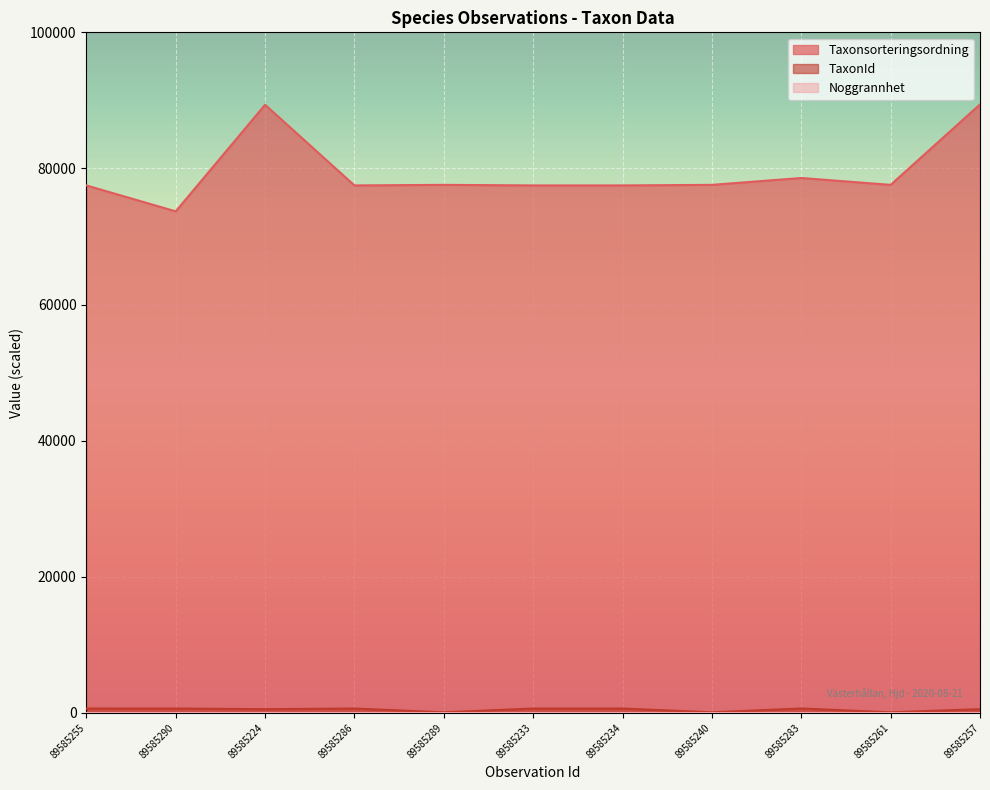

At which category is the sum across all series the highest?

89585257